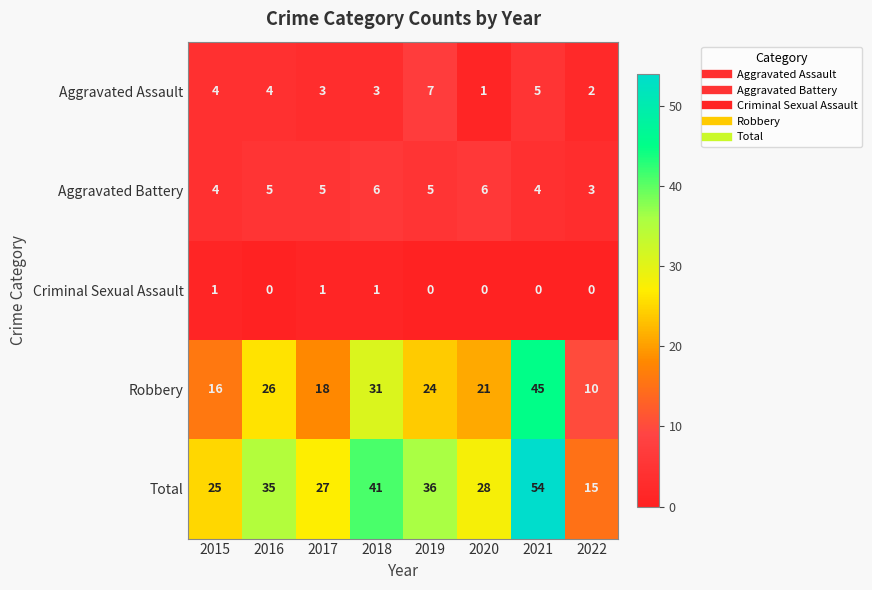

Which series has the largest total across all categories?

Total